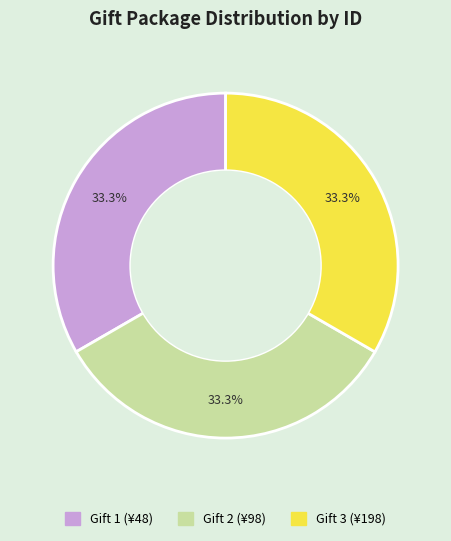

Do Gift 3 (¥198) and Gift 2 (¥98) together represent more than half of the pie?

Yes